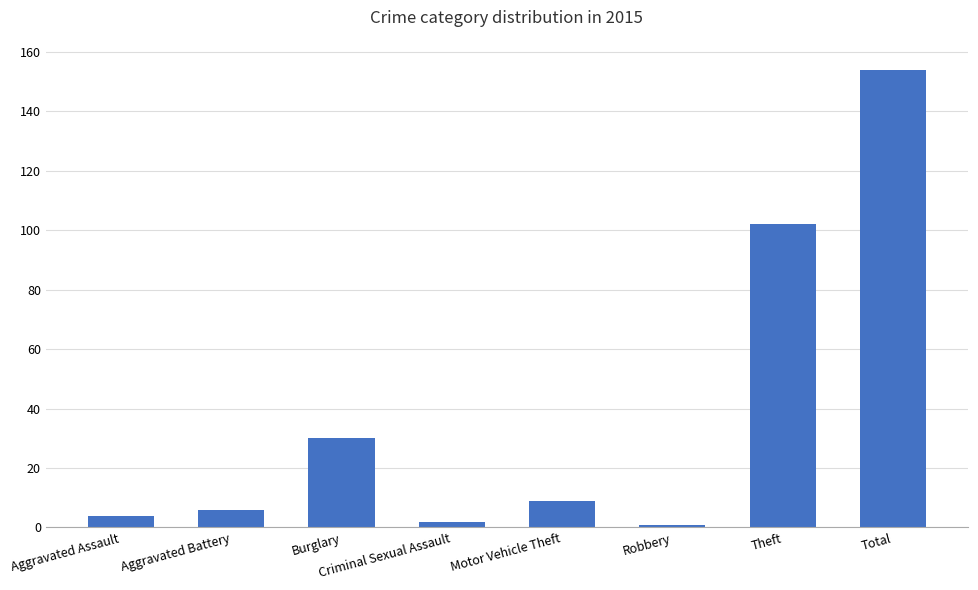

What is the difference between the second highest and second lowest values?

100